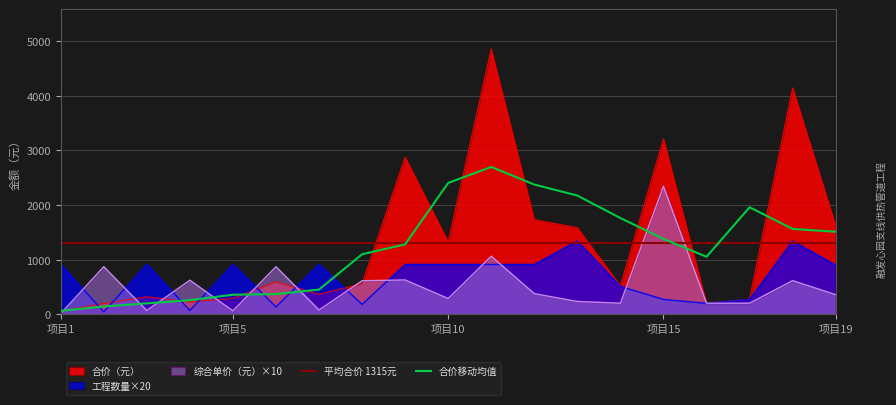

What is the highest value of the 合价移动均值 series?

2697.5